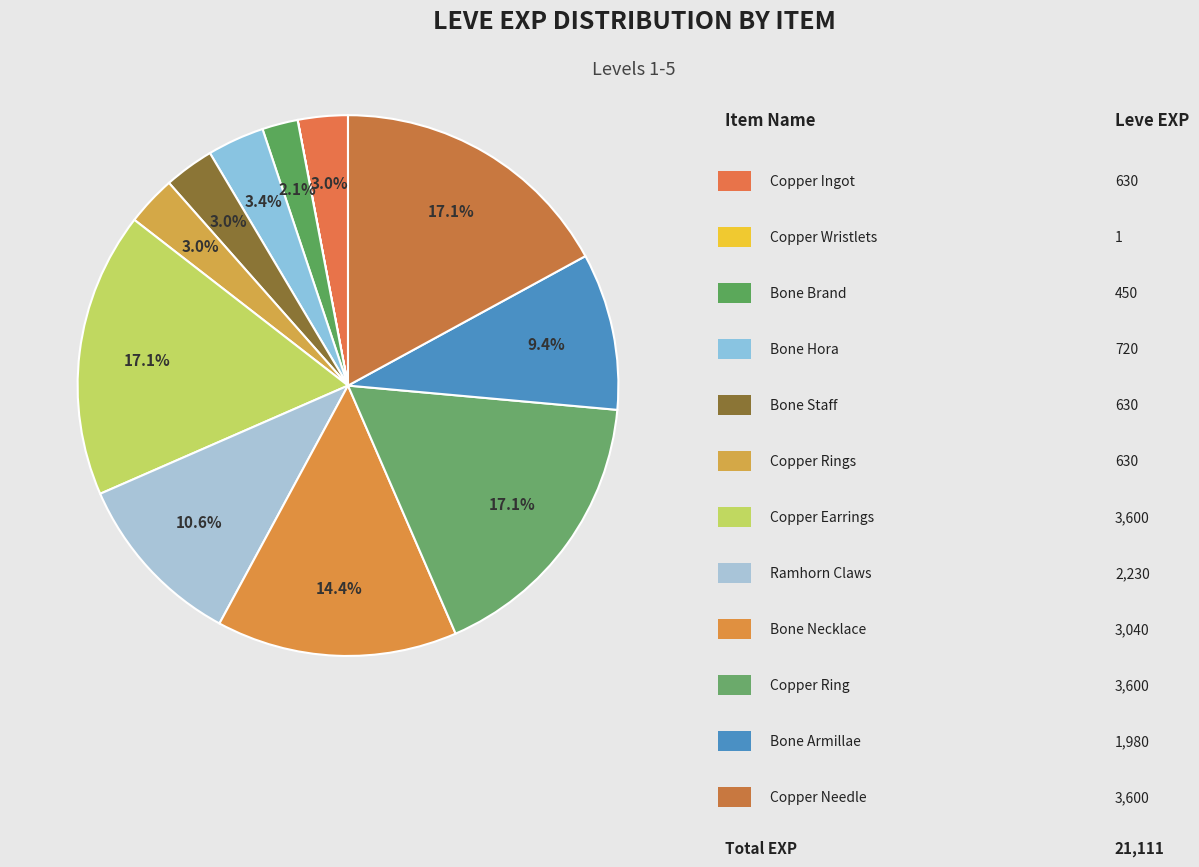

Rank the categories by value from highest to lowest.

Copper Earrings, Copper Ring, Copper Needle, Bone Necklace, Ramhorn Claws, Bone Armillae, Bone Hora, Copper Ingot, Bone Staff, Copper Rings, Bone Brand, Copper Wristlets